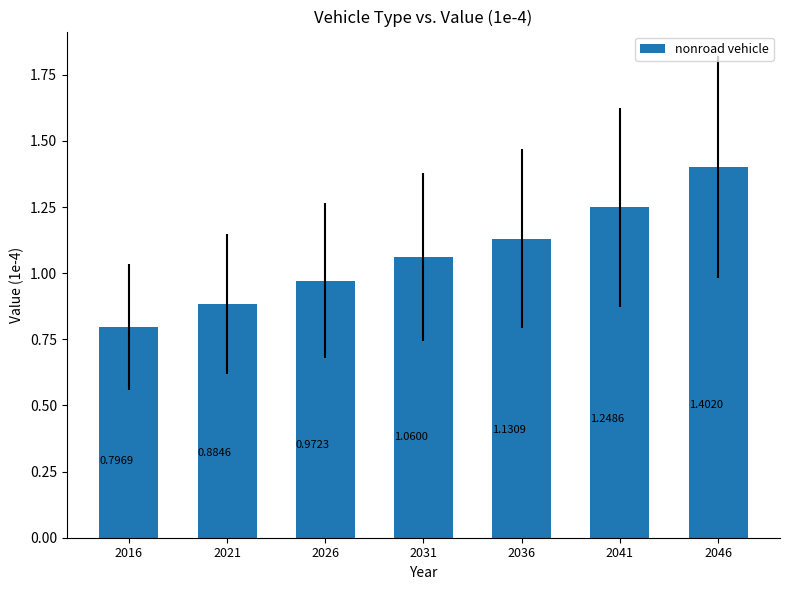

Does the chart contain any negative values?

No